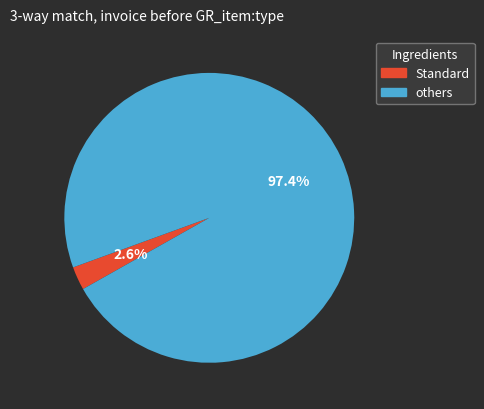

Is there a majority slice in this chart?

Yes